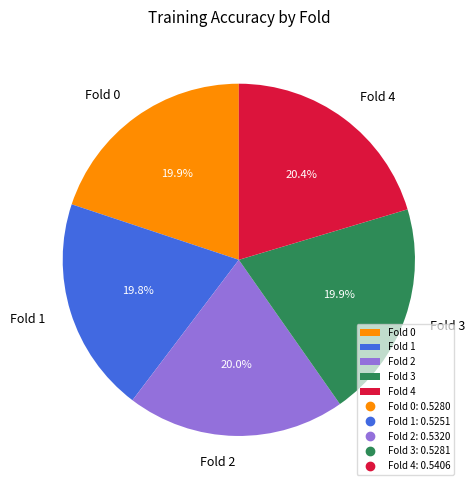

Count the number of slices in the pie.

5